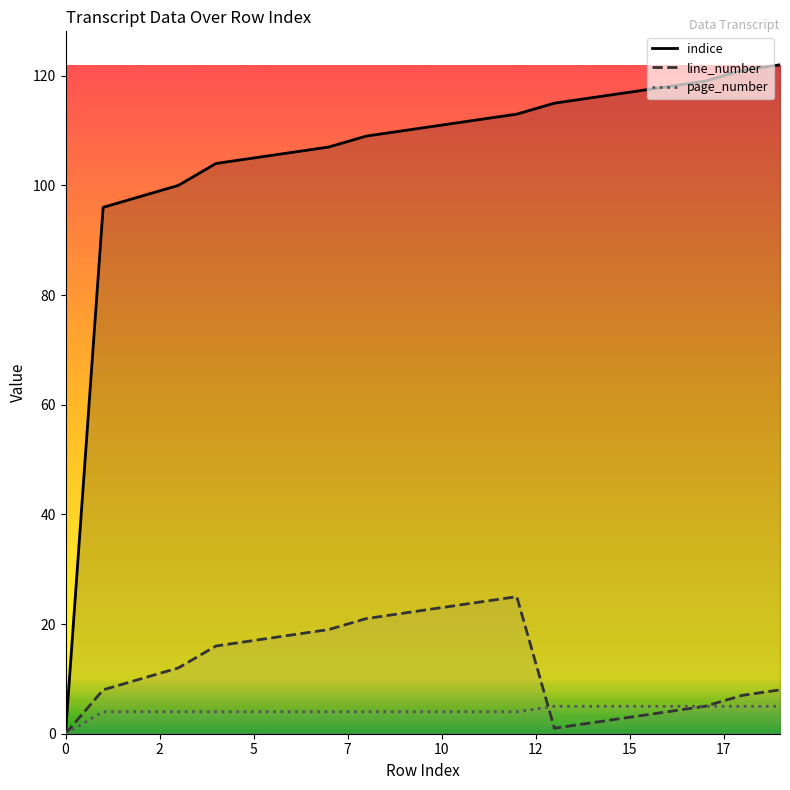

What is the highest value of the indice series?

122